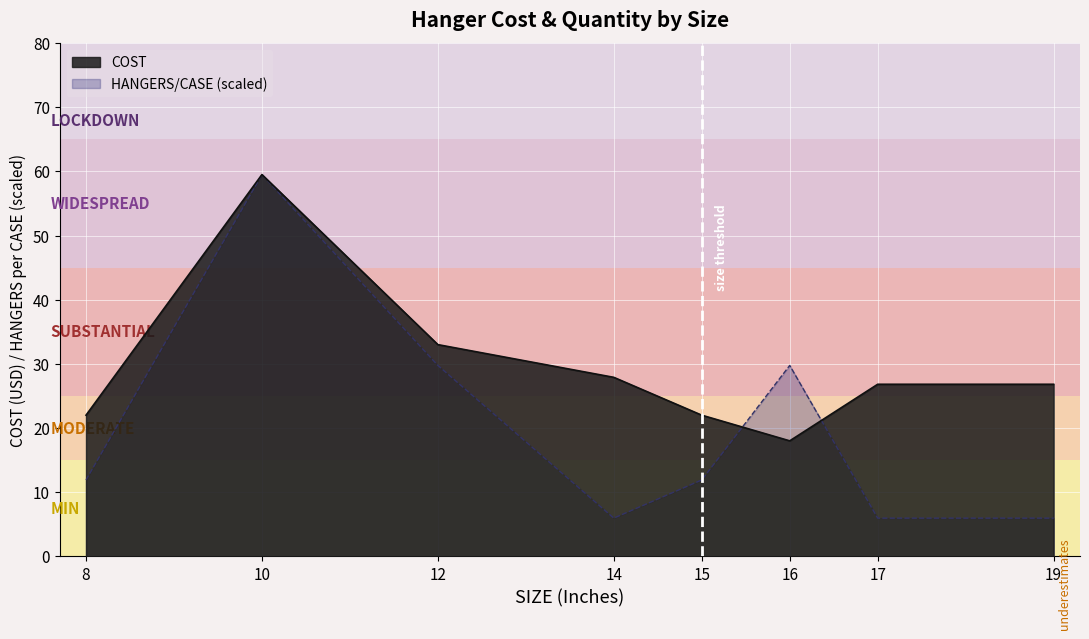

Reading left to right, what are all the values shown in this chart?

COST: 8=22.0	10=59.5	12=33.0	14=27.9	15=22.0	16=18.0	17=26.8	19=26.8
HANGERS/CASE: 8=11.9	10=59.5	12=29.8	14=6.0	15=11.9	16=29.8	17=6.0	19=6.0